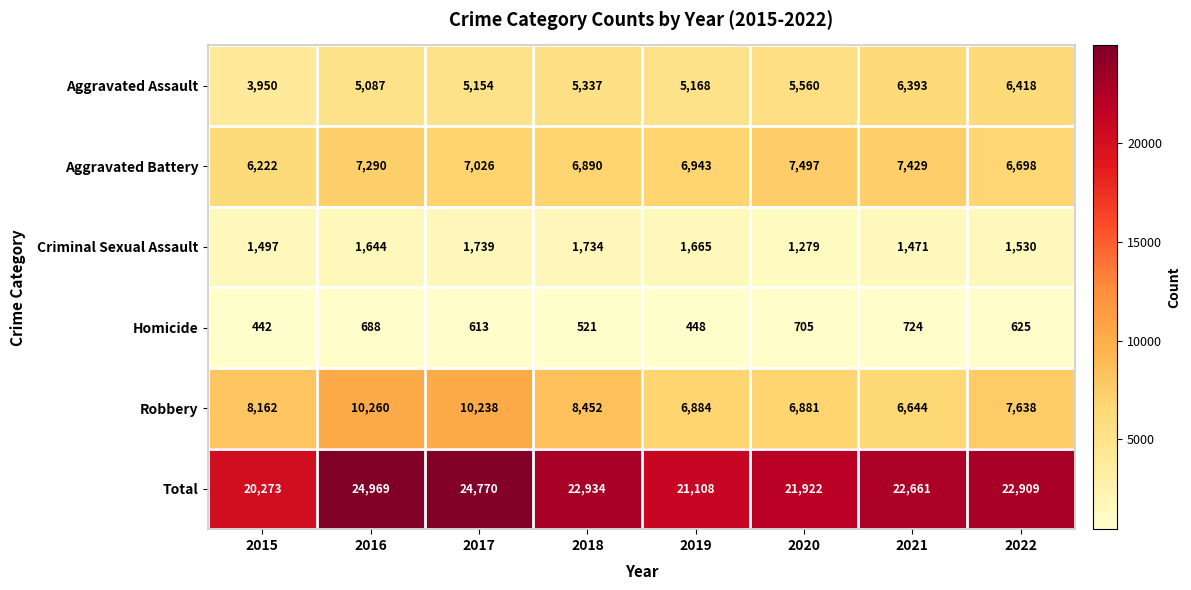

What is the greatest value displayed?

24969